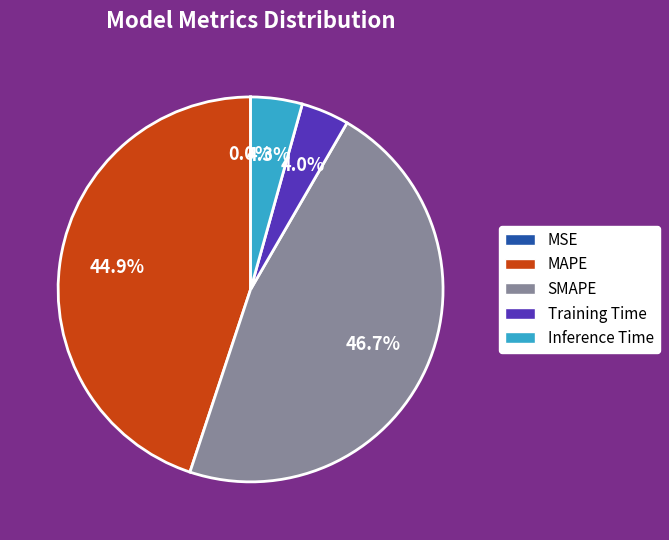

Approximately how many times larger is the value at MAPE compared to SMAPE?

1.0